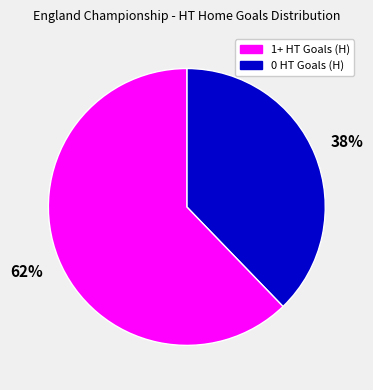

Is there any slice that represents more than half of the pie?

Yes